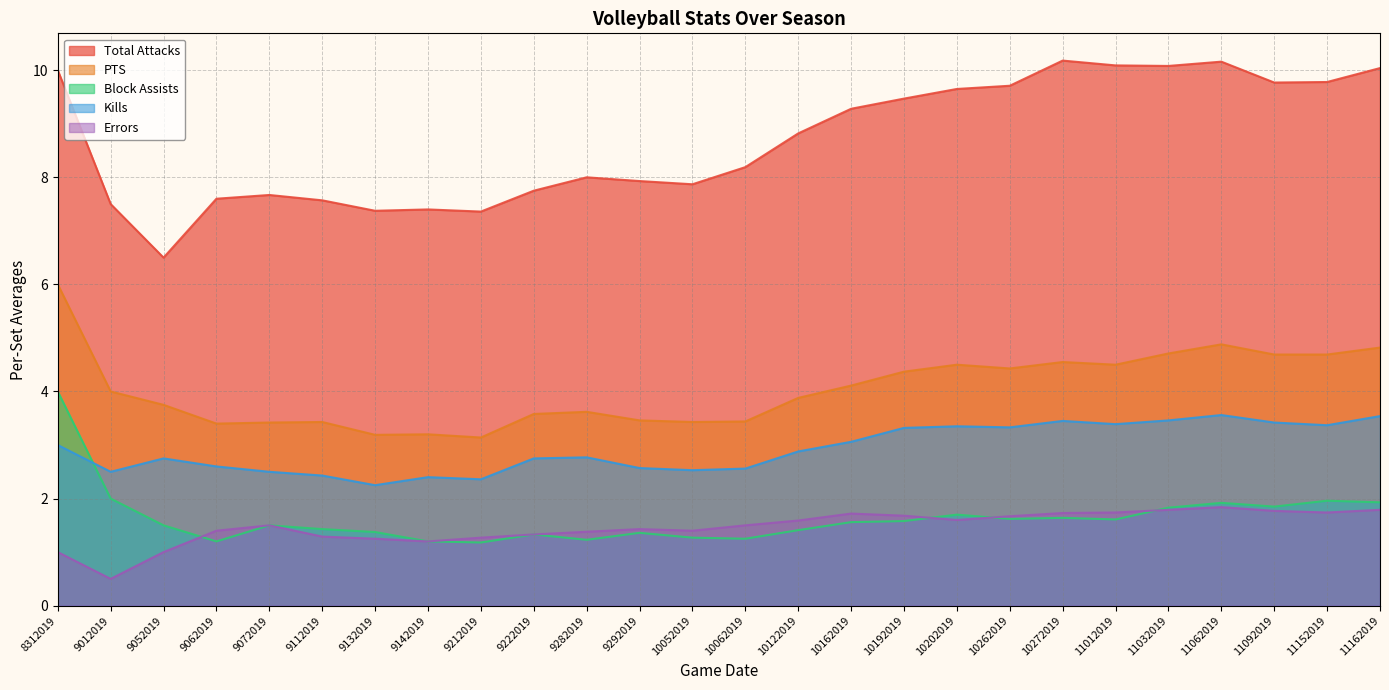

At 11012019, list the series in order from smallest to largest.

Block Assists, Errors, Kills, PTS, Total Attacks